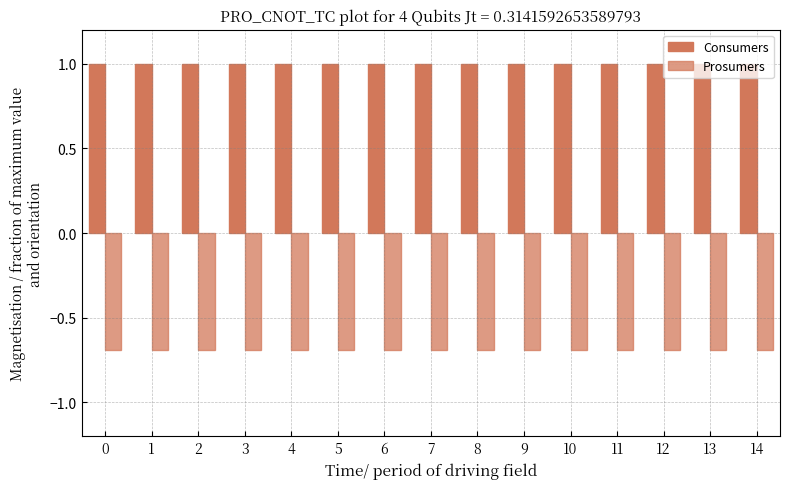

How many distinct data groups are displayed?

2